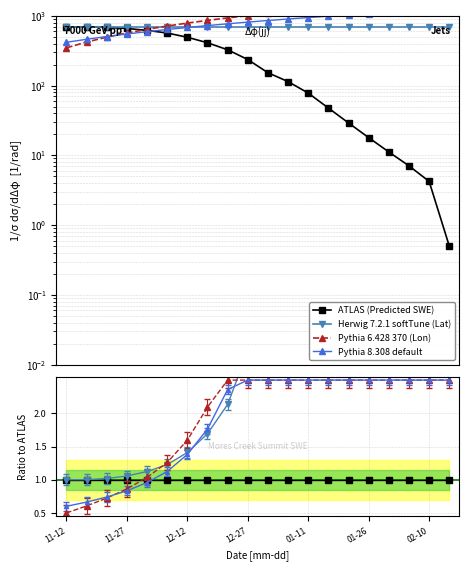

True or false: Herwig 7.2.1 softTune (Lat) has more than 1 interior local peaks.

False